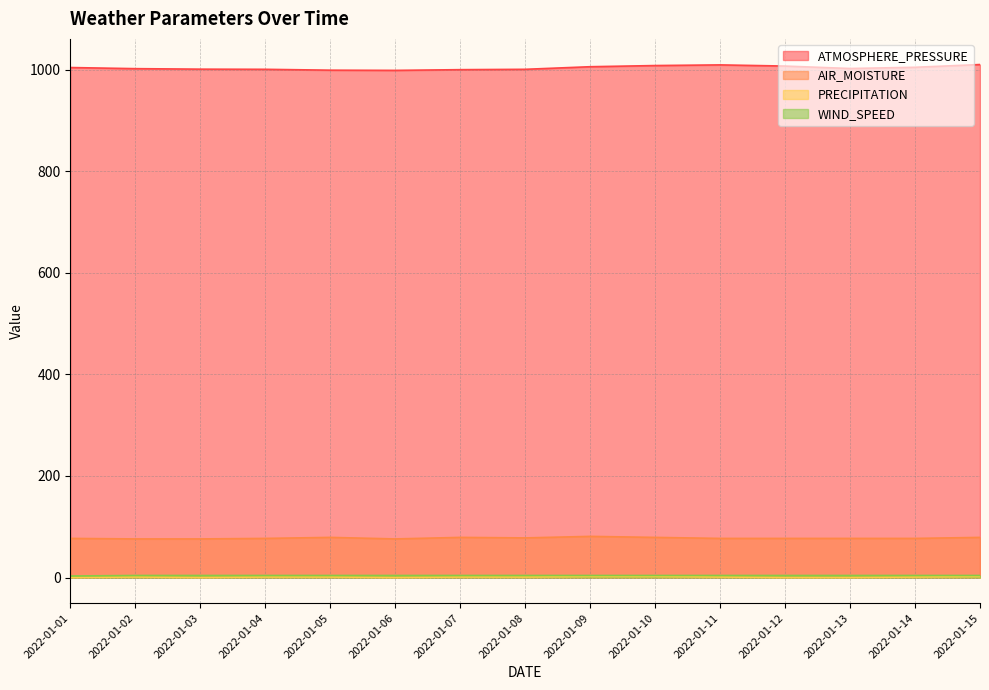

Where is WIND_SPEED nearest to the value 3?

2022-01-01